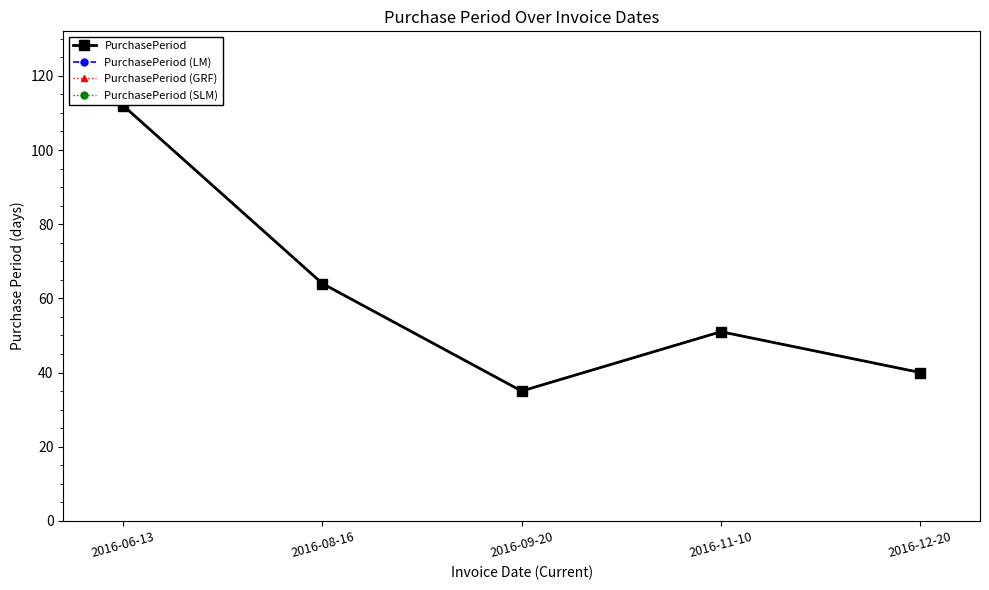

What is the label of the 3rd point from the right?

2016-09-20